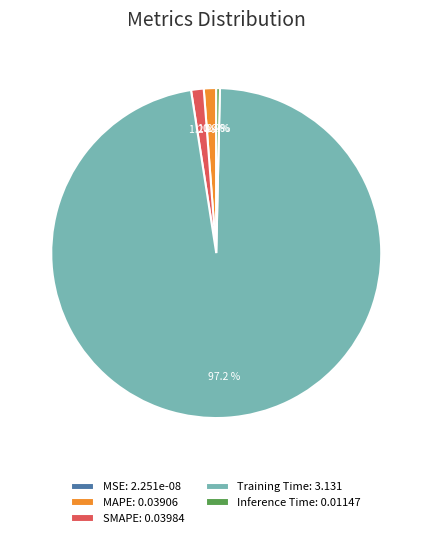

Is there a majority slice in this chart?

Yes